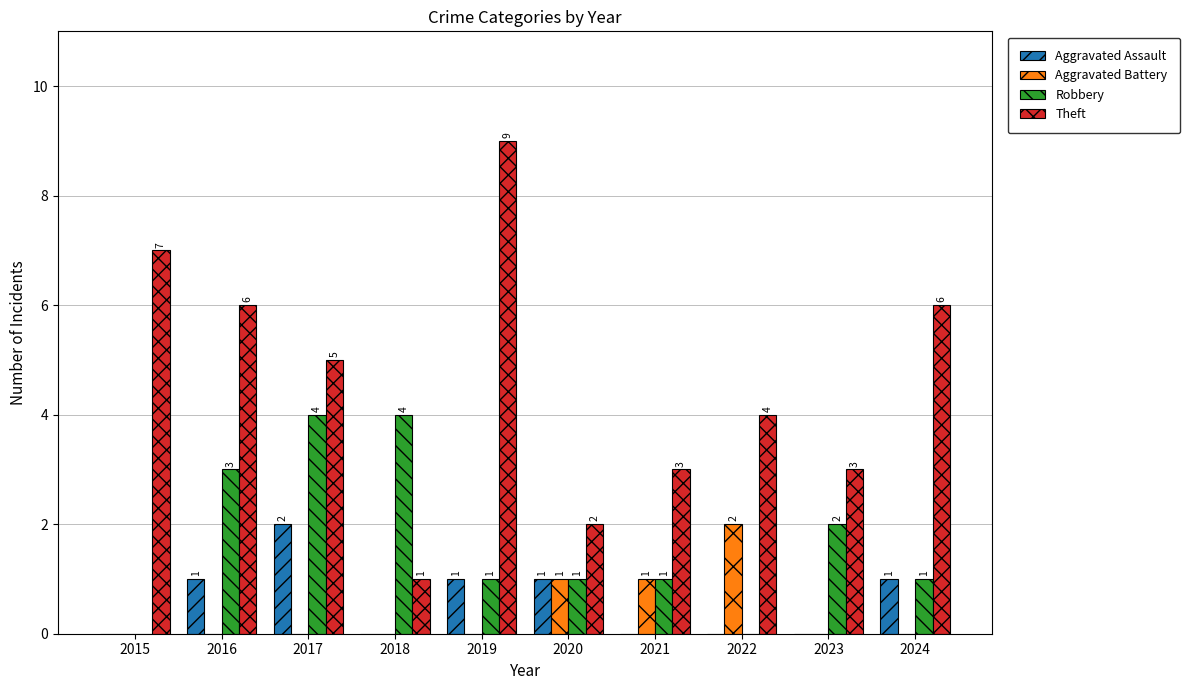

Is it true that Aggravated Assault equals 0 at 2018?

True